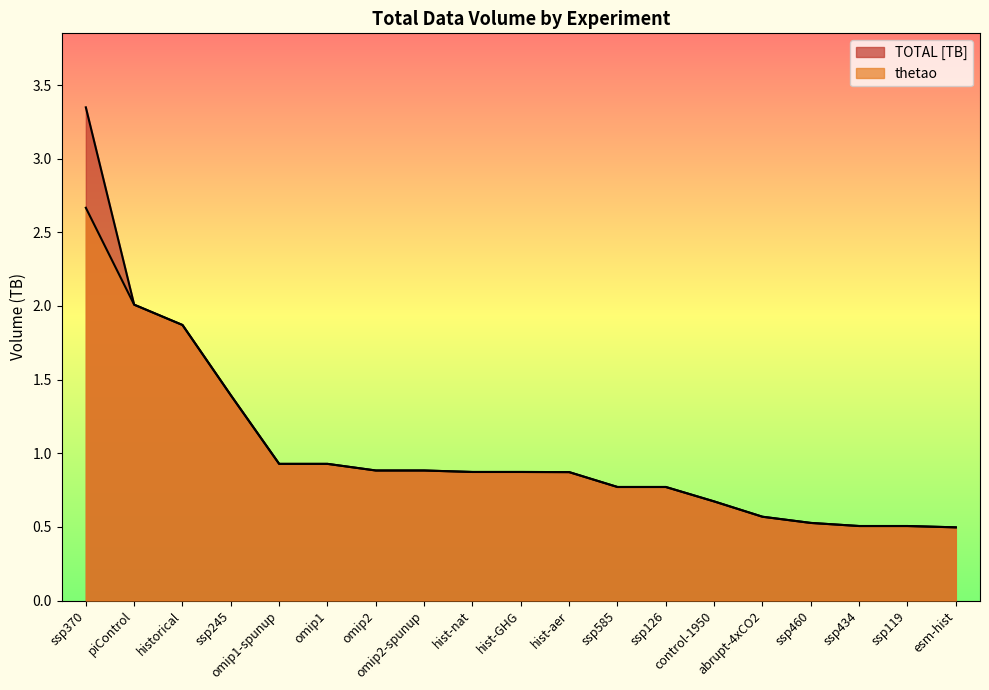

True or false: TOTAL [TB] has a value of 0.9 at omip1-spunup.

True